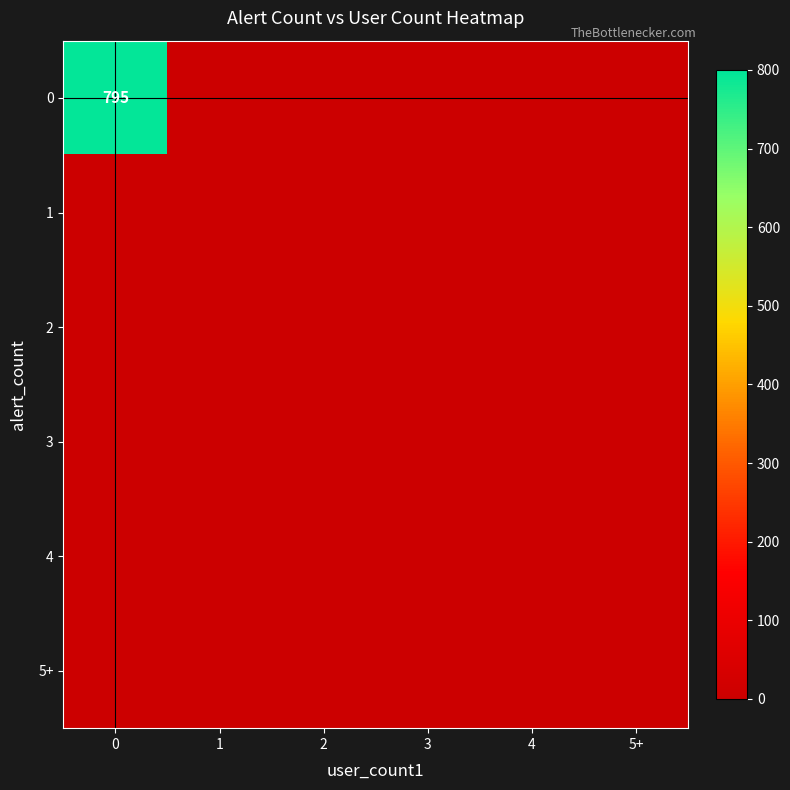

Reading left to right, extract all data points from this chart.

row_0: 795	0	0	0	0	0
row_1: 0	0	0	0	0	0
row_2: 0	0	0	0	0	0
row_3: 0	0	0	0	0	0
row_4: 0	0	0	0	0	0
row_5: 0	0	0	0	0	0